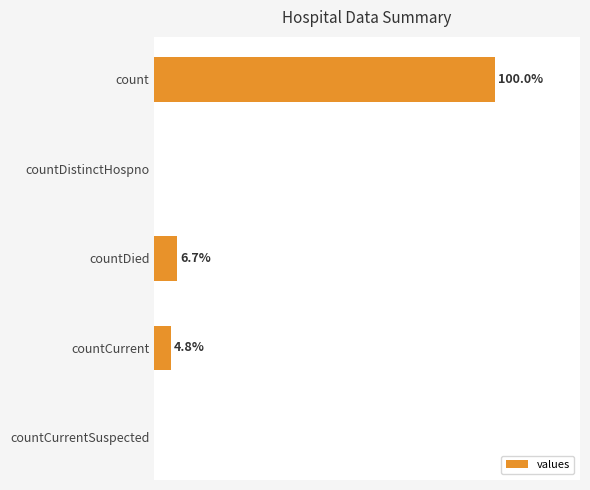

Are the bars horizontal?

Yes